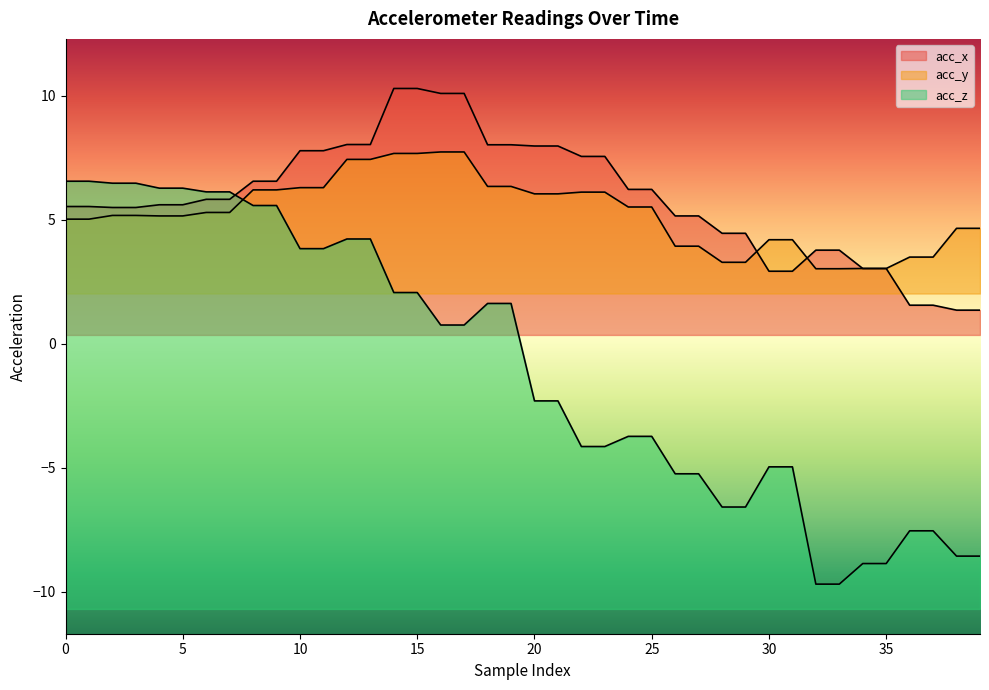

What is the greatest value displayed?

10.3